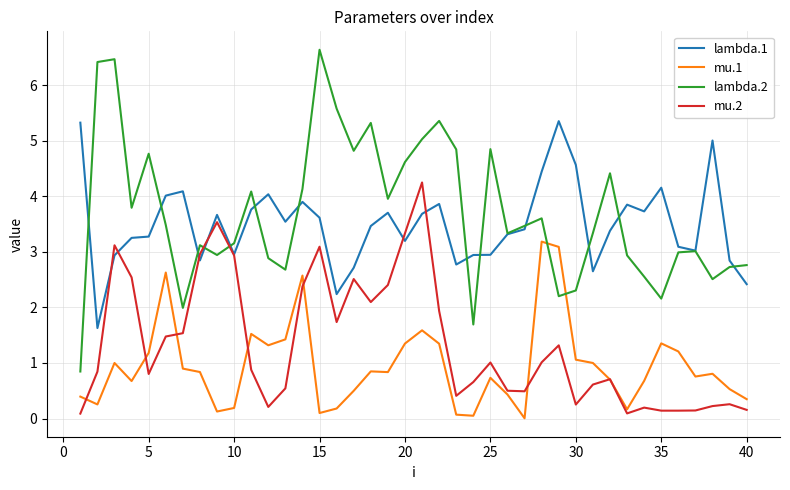

What is the greatest value displayed?

6.6